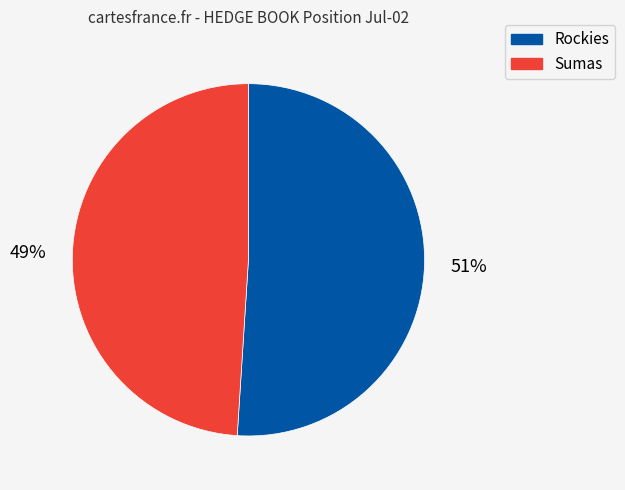

To the nearest percent, what is the difference between the largest and smallest slice percentages?

2%